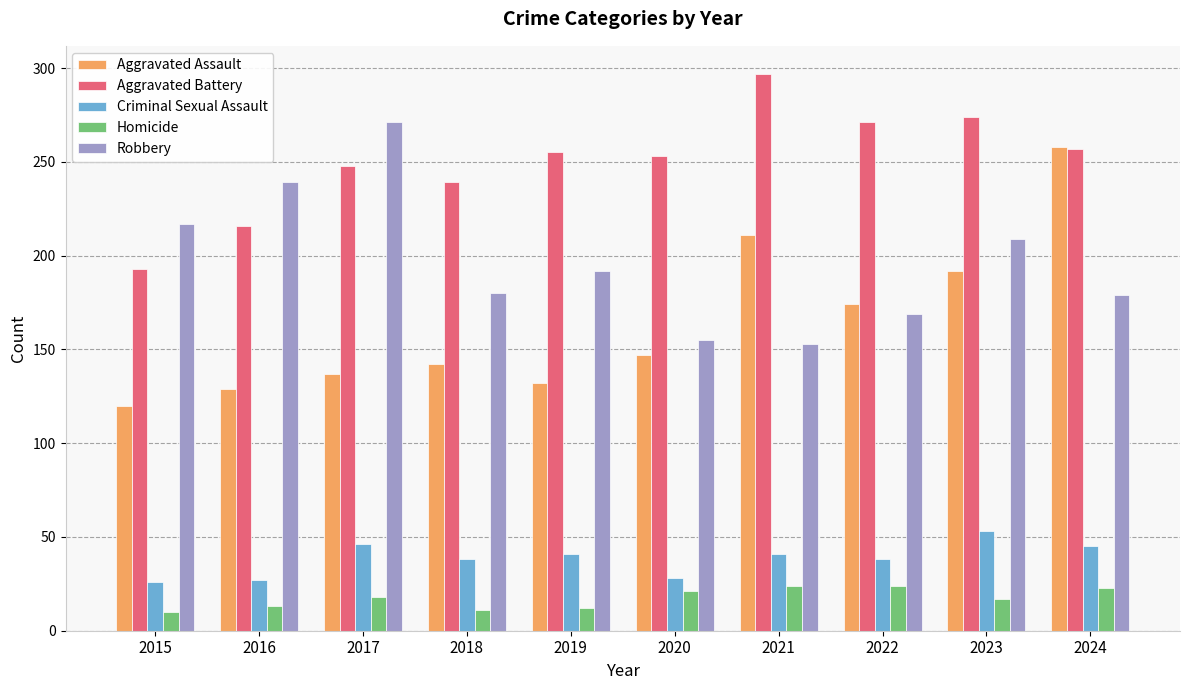

Count the number of data series in this chart.

5